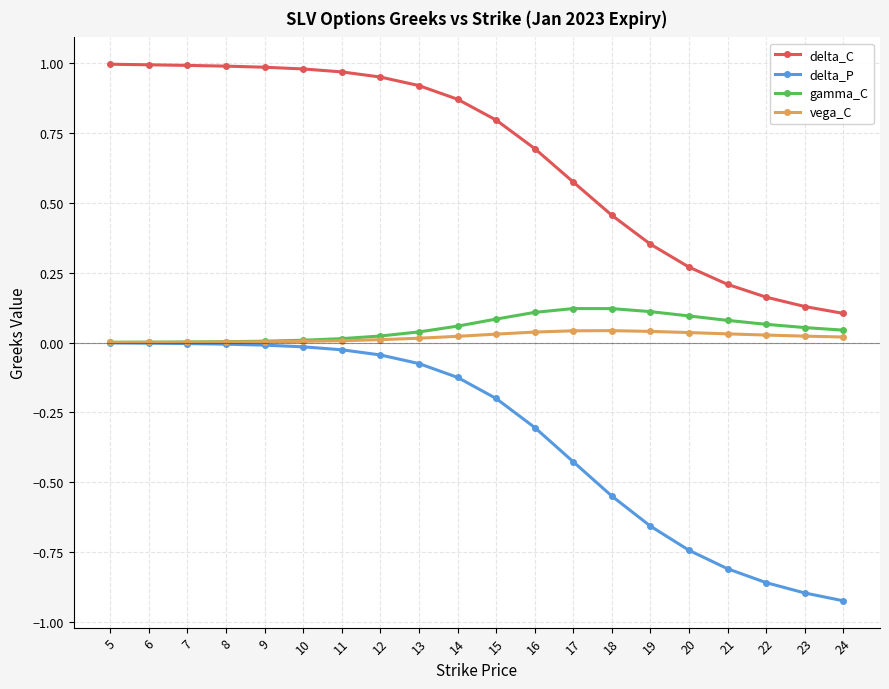

List the series in order of their peak value, highest first.

delta_C, gamma_C, vega_C, delta_P